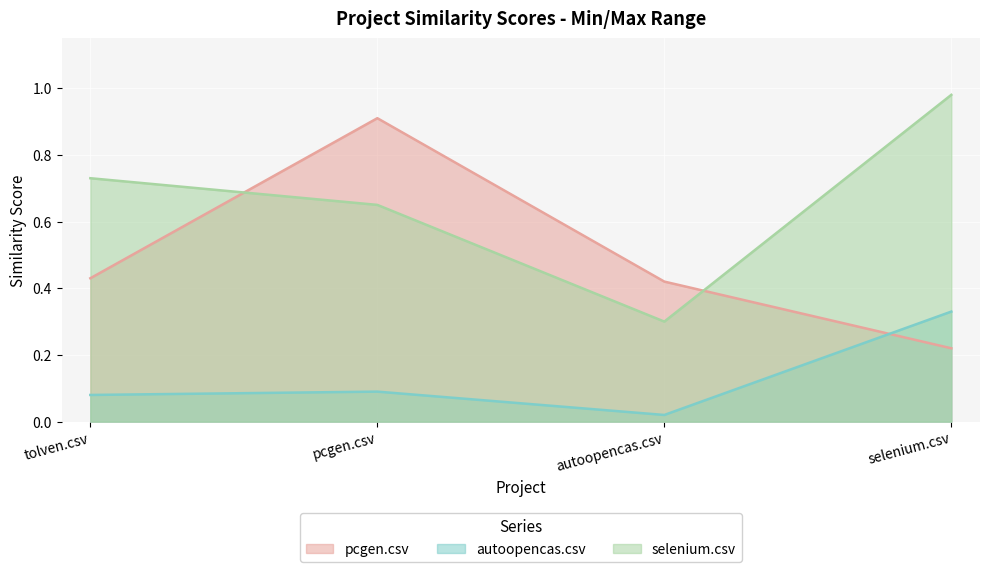

Reading left to right, what are all the values shown in this chart?

pcgen.csv: 0.4	0.9	0.4	0.2
autoopencas.csv: 0.1	0.1	0.0	0.3
selenium.csv: 0.7	0.7	0.3	1.0